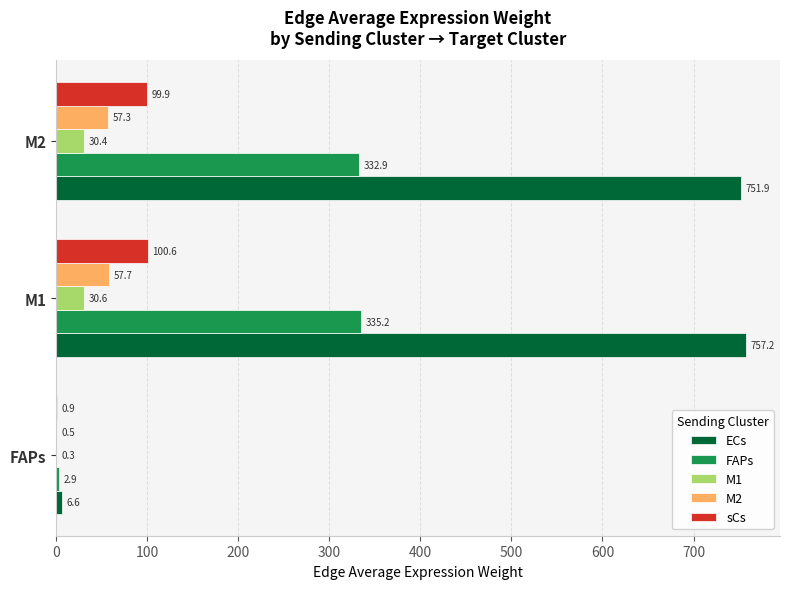

Is it true that M1 equals 54.7 at M2?

False